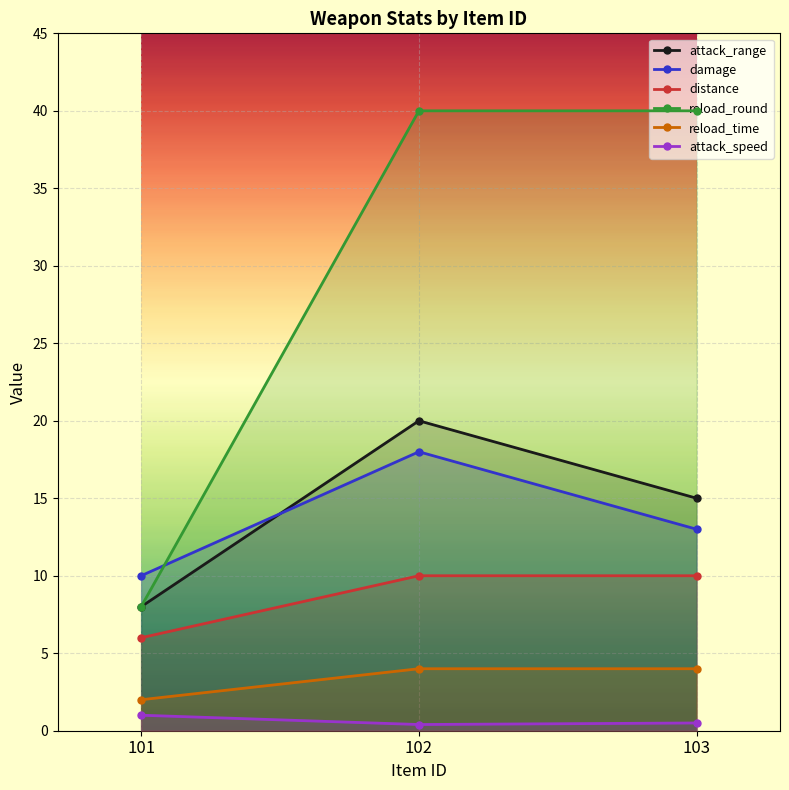

True or false: reload_time has a value of 6.2 at 103.

False